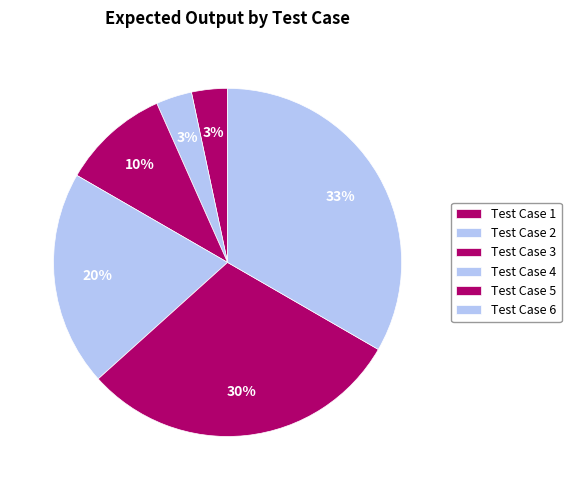

How many slices are in this pie chart?

6